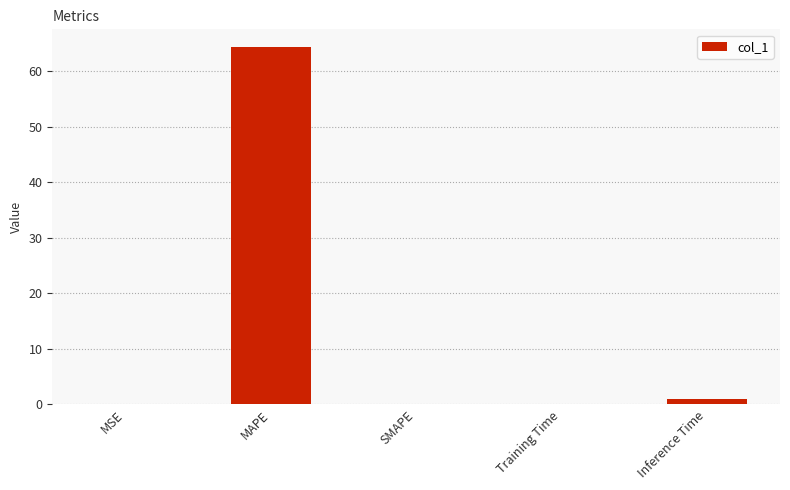

What is the sum of the values at MAPE and SMAPE?

64.4